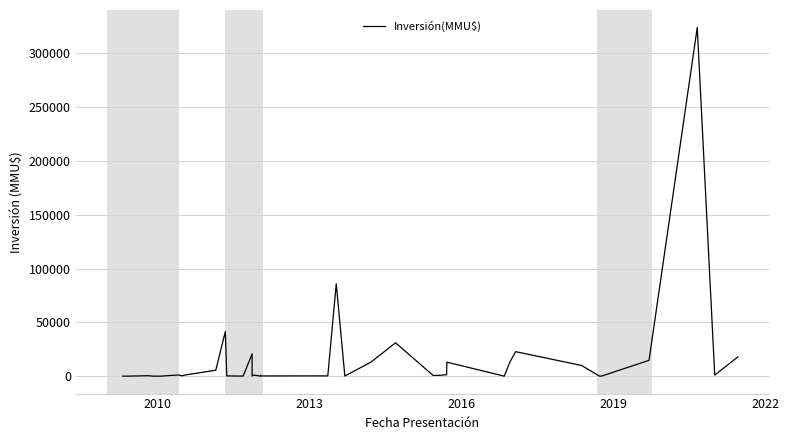

True or false: the data shows -116510 at 2022.

False